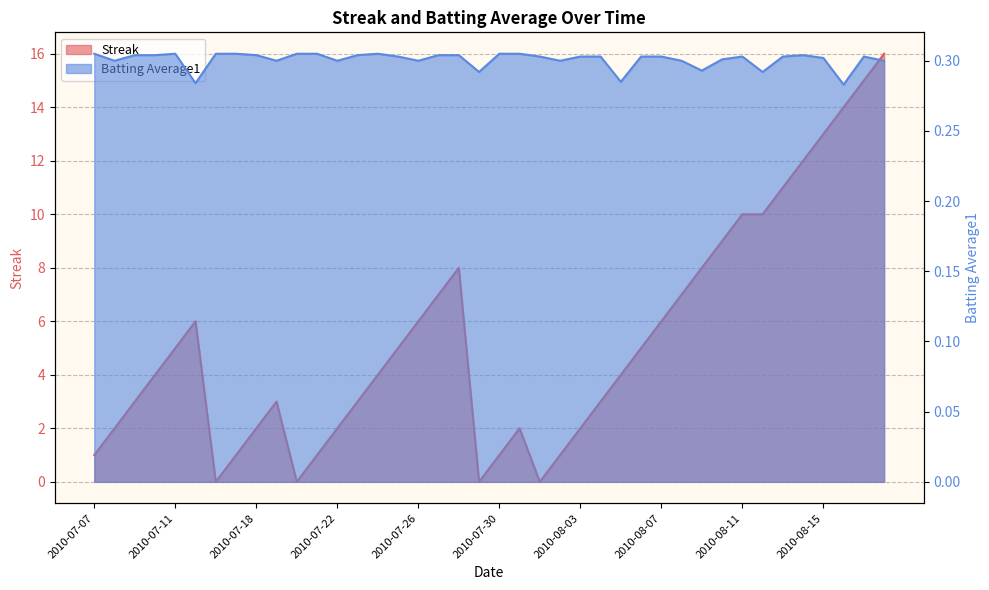

Reading left to right, transcribe all the data shown in this chart.

Streak: 2010-07-07=1.0	2010-07-08=2.0	2010-07-09=3.0	2010-07-10=4.0	2010-07-11=5.0	2010-07-15=6.0	2010-07-16=0.0	2010-07-17=1.0	2010-07-18=2.0	2010-07-19=3.0	2010-07-20=0.0	2010-07-21=1.0	2010-07-22=2.0	2010-07-23=3.0	2010-07-24=4.0	2010-07-25=5.0	2010-07-26=6.0	2010-07-27=7.0	2010-07-28=8.0	2010-07-29=0.0	2010-07-30=1.0	2010-07-31=2.0	2010-08-01=0.0	2010-08-02=1.0	2010-08-03=2.0	2010-08-04=3.0	2010-08-05=4.0	2010-08-06=5.0	2010-08-07=6.0	2010-08-08=7.0	2010-08-09=8.0	2010-08-10=9.0	2010-08-11=10.0	2010-08-12=10.0	2010-08-13=11.0	2010-08-14=12.0	2010-08-15=13.0	2010-08-16=14.0	2010-08-17=15.0	2010-08-18=16.0
Batting Average1: 2010-07-07=0.3	2010-07-08=0.3	2010-07-09=0.3	2010-07-10=0.3	2010-07-11=0.3	2010-07-15=0.3	2010-07-16=0.3	2010-07-17=0.3	2010-07-18=0.3	2010-07-19=0.3	2010-07-20=0.3	2010-07-21=0.3	2010-07-22=0.3	2010-07-23=0.3	2010-07-24=0.3	2010-07-25=0.3	2010-07-26=0.3	2010-07-27=0.3	2010-07-28=0.3	2010-07-29=0.3	2010-07-30=0.3	2010-07-31=0.3	2010-08-01=0.3	2010-08-02=0.3	2010-08-03=0.3	2010-08-04=0.3	2010-08-05=0.3	2010-08-06=0.3	2010-08-07=0.3	2010-08-08=0.3	2010-08-09=0.3	2010-08-10=0.3	2010-08-11=0.3	2010-08-12=0.3	2010-08-13=0.3	2010-08-14=0.3	2010-08-15=0.3	2010-08-16=0.3	2010-08-17=0.3	2010-08-18=0.3